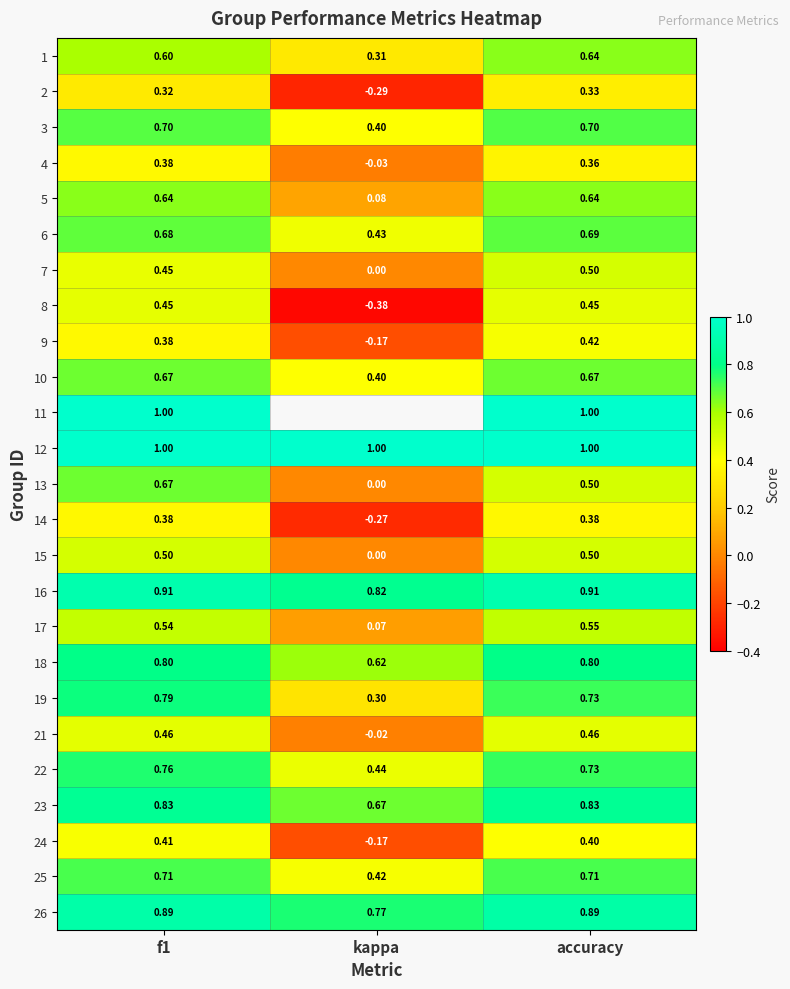

What is the difference between the highest and lowest values at f1?

0.7